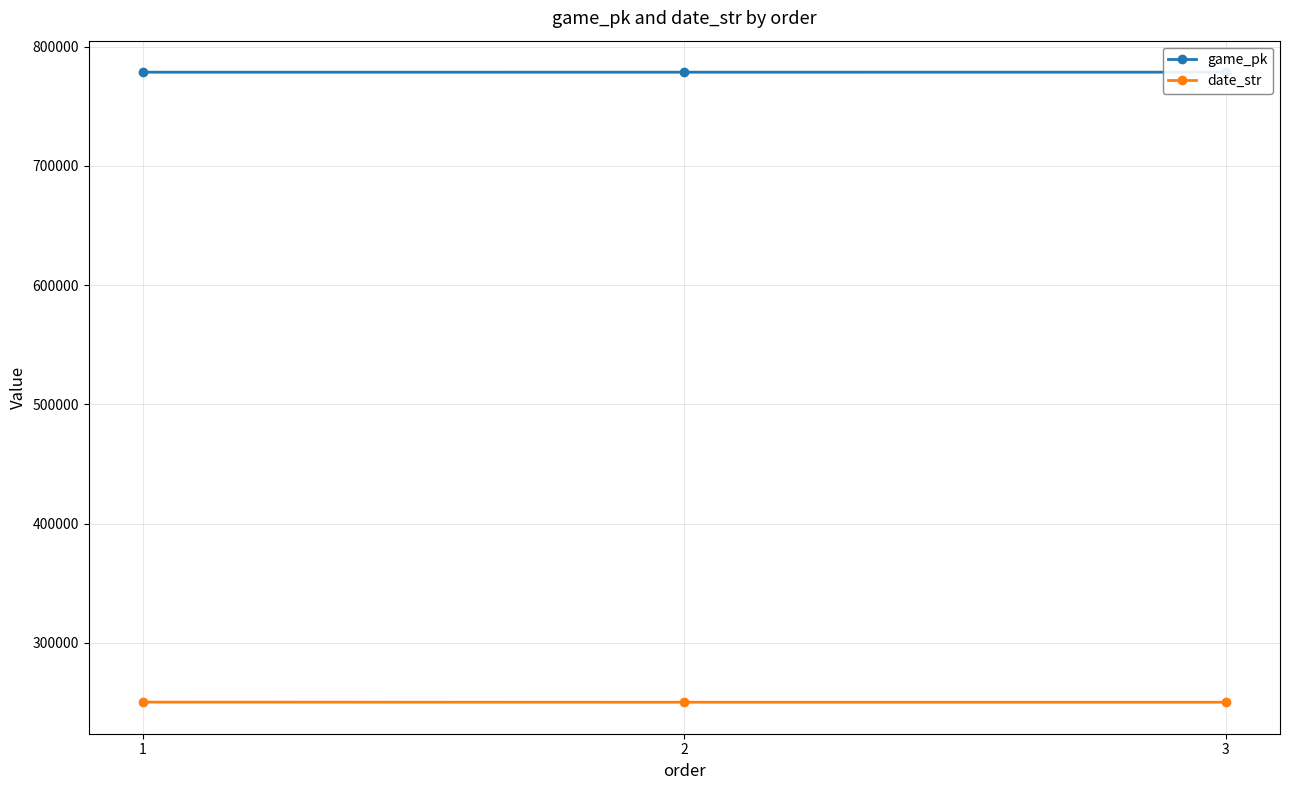

Rank the series by their maximum value, from lowest to highest.

date_str, game_pk